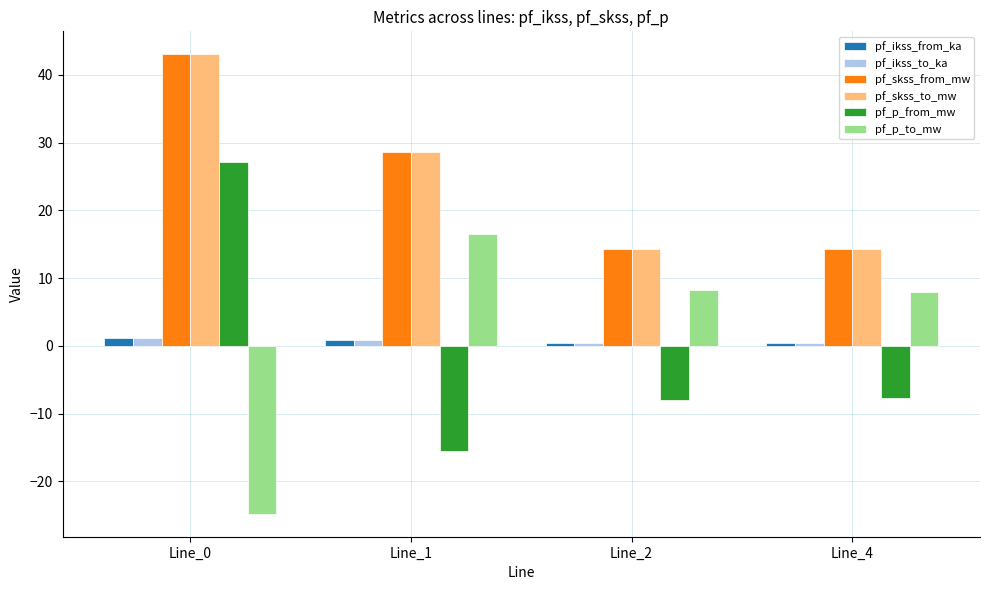

Read the pf_ikss_from_ka value at Line_0.

1.2